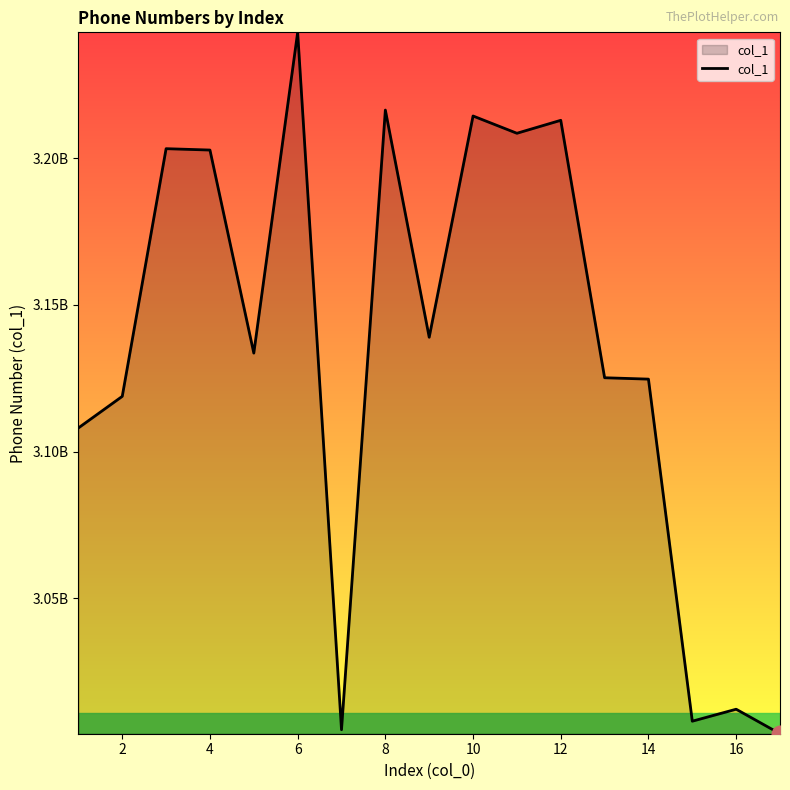

Is this an area chart (filled region under the line)?

Yes